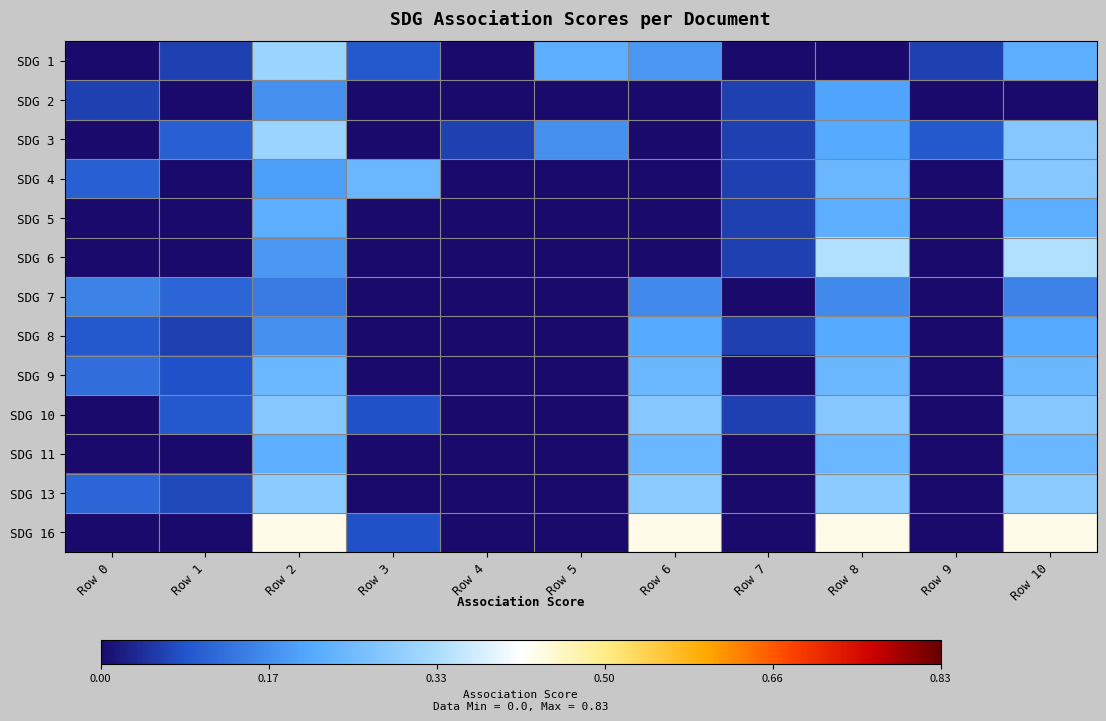

Reading left to right, what are all the values shown in this chart?

SDG 1: Row 0=0.0	Row 1=0.1	Row 2=0.3	Row 3=0.1	Row 4=0.0	Row 5=0.2	Row 6=0.2	Row 7=0.0	Row 8=0.0	Row 9=0.1	Row 10=0.2
SDG 2: Row 0=0.1	Row 1=0.0	Row 2=0.2	Row 3=0.0	Row 4=0.0	Row 5=0.0	Row 6=0.0	Row 7=0.1	Row 8=0.2	Row 9=0.0	Row 10=0.0
SDG 3: Row 0=0.0	Row 1=0.1	Row 2=0.3	Row 3=0.0	Row 4=0.1	Row 5=0.2	Row 6=0.0	Row 7=0.1	Row 8=0.2	Row 9=0.1	Row 10=0.3
SDG 4: Row 0=0.1	Row 1=0.0	Row 2=0.2	Row 3=0.2	Row 4=0.0	Row 5=0.0	Row 6=0.0	Row 7=0.1	Row 8=0.2	Row 9=0.0	Row 10=0.3
SDG 5: Row 0=0.0	Row 1=0.0	Row 2=0.2	Row 3=0.0	Row 4=0.0	Row 5=0.0	Row 6=0.0	Row 7=0.1	Row 8=0.2	Row 9=0.0	Row 10=0.2
SDG 6: Row 0=0.0	Row 1=0.0	Row 2=0.2	Row 3=0.0	Row 4=0.0	Row 5=0.0	Row 6=0.0	Row 7=0.1	Row 8=0.3	Row 9=0.0	Row 10=0.3
SDG 7: Row 0=0.1	Row 1=0.1	Row 2=0.1	Row 3=0.0	Row 4=0.0	Row 5=0.0	Row 6=0.2	Row 7=0.0	Row 8=0.2	Row 9=0.0	Row 10=0.1
SDG 8: Row 0=0.1	Row 1=0.1	Row 2=0.2	Row 3=0.0	Row 4=0.0	Row 5=0.0	Row 6=0.2	Row 7=0.1	Row 8=0.2	Row 9=0.0	Row 10=0.2
SDG 9: Row 0=0.1	Row 1=0.1	Row 2=0.2	Row 3=0.0	Row 4=0.0	Row 5=0.0	Row 6=0.2	Row 7=0.0	Row 8=0.2	Row 9=0.0	Row 10=0.2
SDG 10: Row 0=0.0	Row 1=0.1	Row 2=0.3	Row 3=0.1	Row 4=0.0	Row 5=0.0	Row 6=0.3	Row 7=0.1	Row 8=0.3	Row 9=0.0	Row 10=0.3
SDG 11: Row 0=0.0	Row 1=0.0	Row 2=0.2	Row 3=0.0	Row 4=0.0	Row 5=0.0	Row 6=0.2	Row 7=0.0	Row 8=0.2	Row 9=0.0	Row 10=0.2
SDG 13: Row 0=0.1	Row 1=0.1	Row 2=0.3	Row 3=0.0	Row 4=0.0	Row 5=0.0	Row 6=0.3	Row 7=0.0	Row 8=0.3	Row 9=0.0	Row 10=0.3
SDG 16: Row 0=0.0	Row 1=0.0	Row 2=0.4	Row 3=0.1	Row 4=0.0	Row 5=0.0	Row 6=0.4	Row 7=0.0	Row 8=0.4	Row 9=0.0	Row 10=0.4